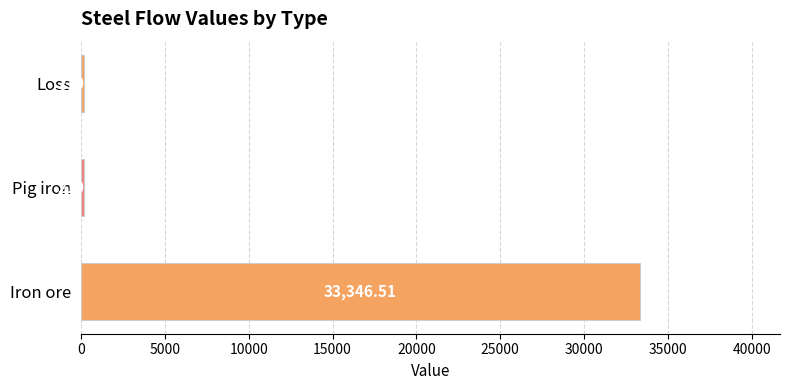

Count the number of categories in the chart.

3